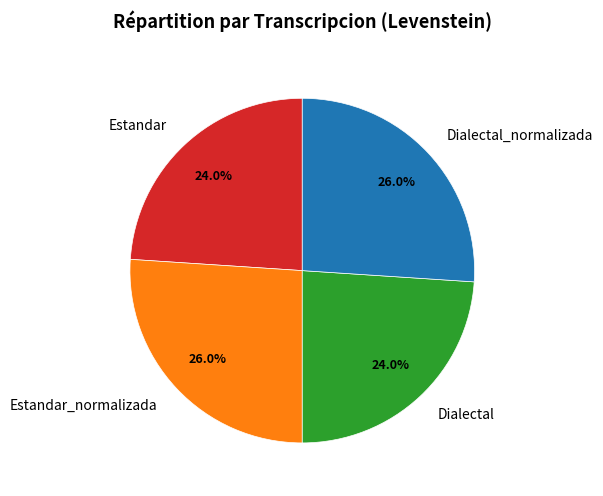

Between Dialectal_normalizada and Dialectal, which is larger?

Dialectal_normalizada